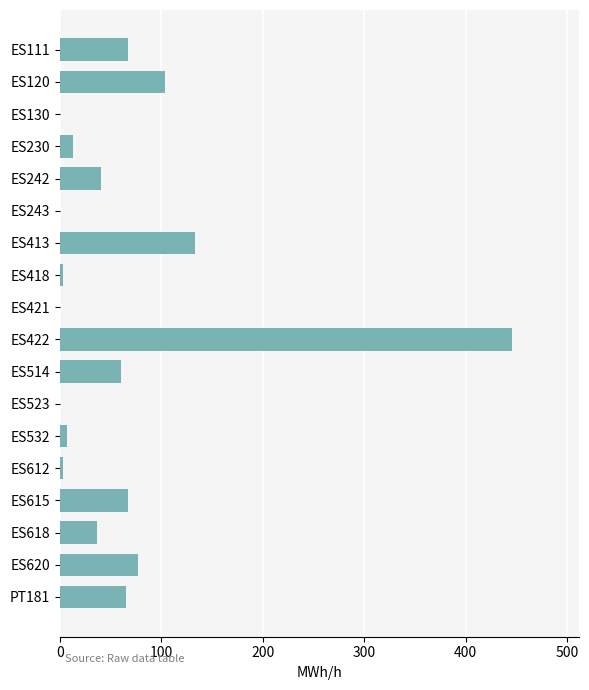

Which label corresponds to the largest value in the chart?

ES422